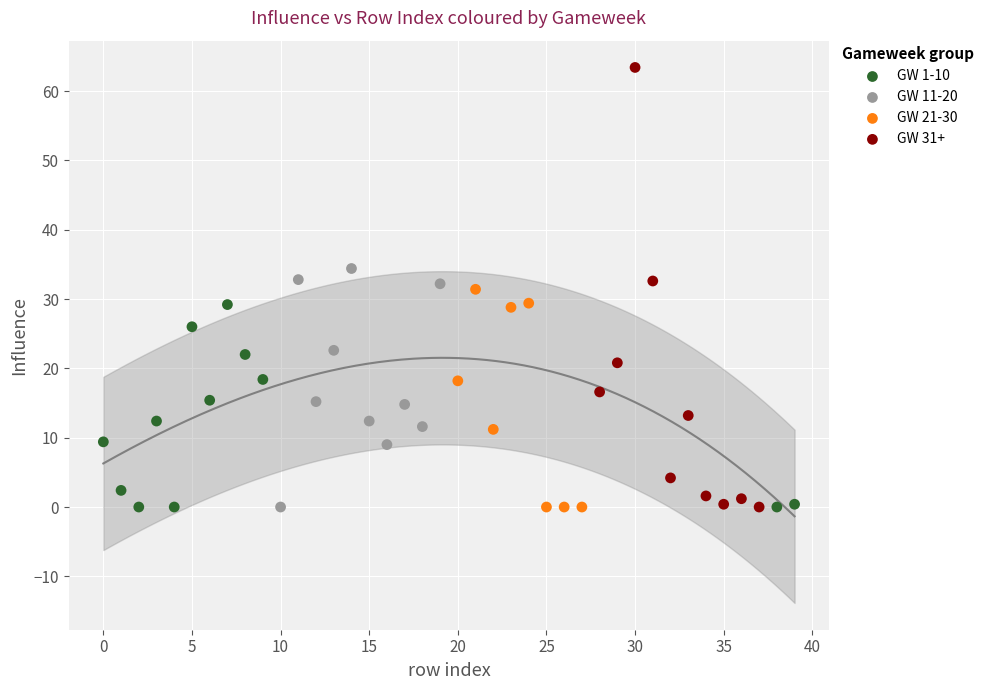

Which series has the largest Y range (max minus min)?

GW 31+